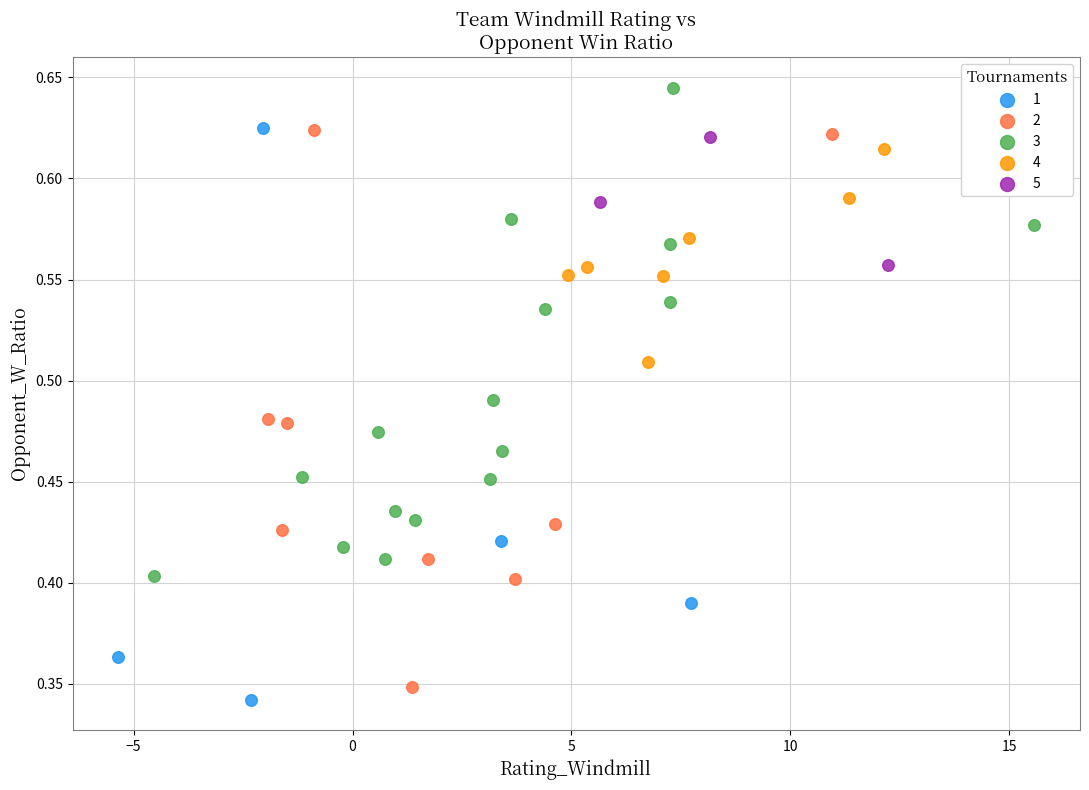

Which series contains the highest Y value?

3